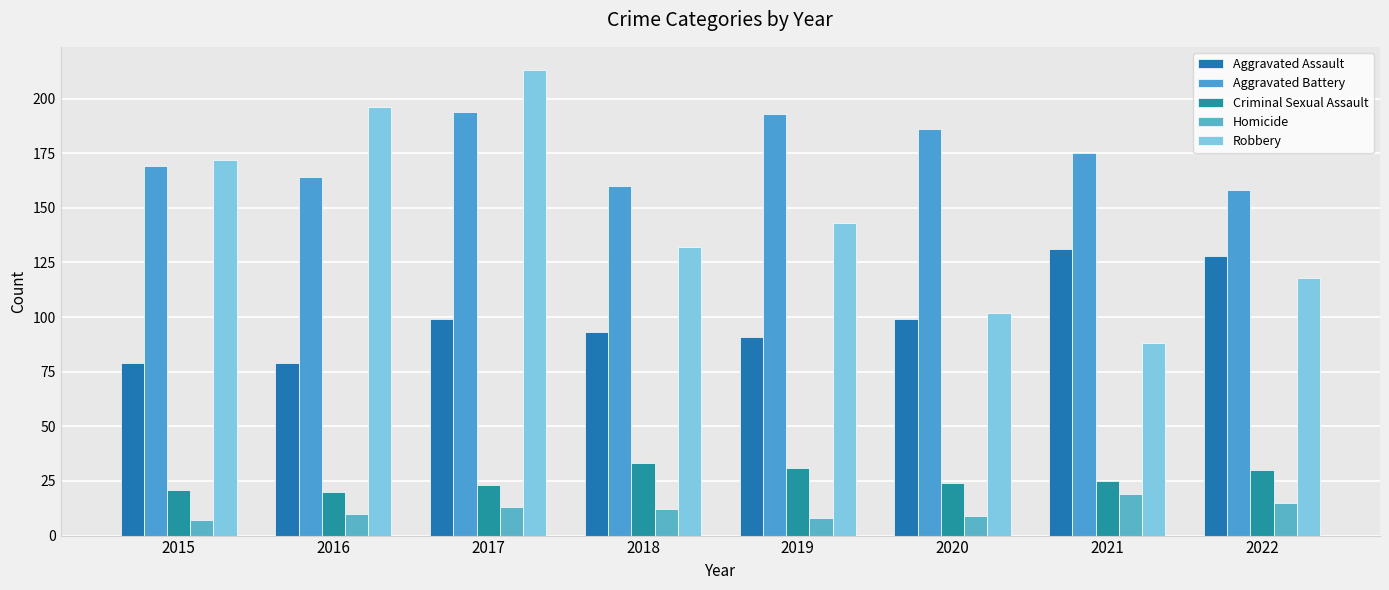

What is the average value of the Homicide series?

12